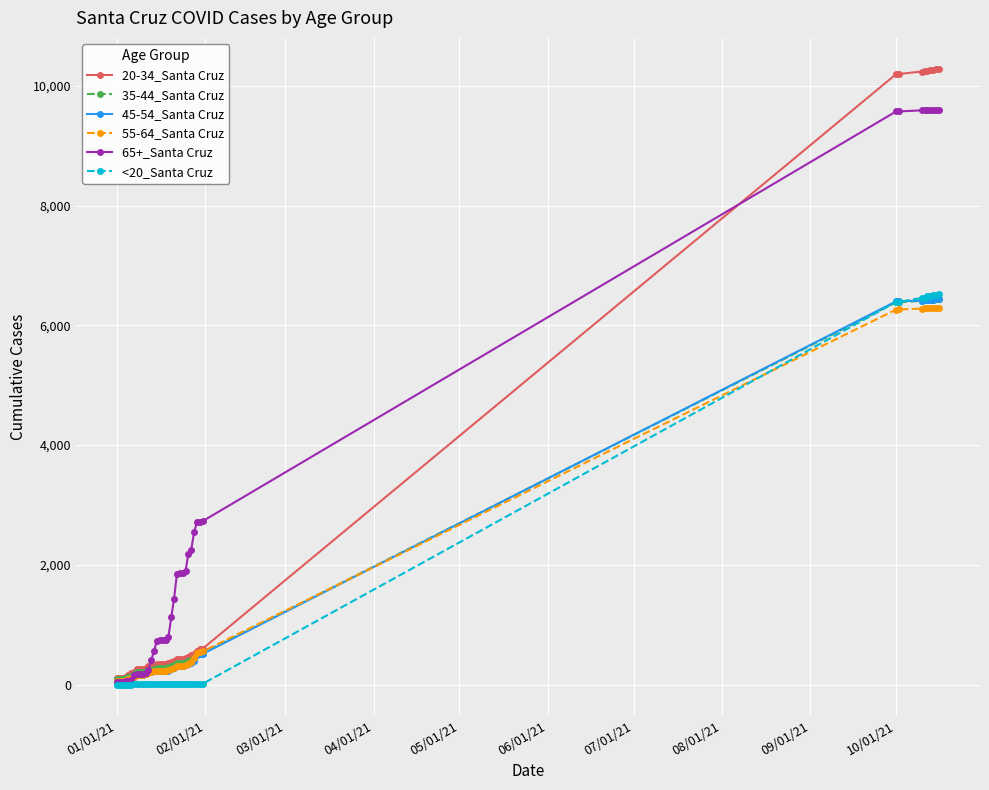

At how many categories does at least one series exceed 9896?

9